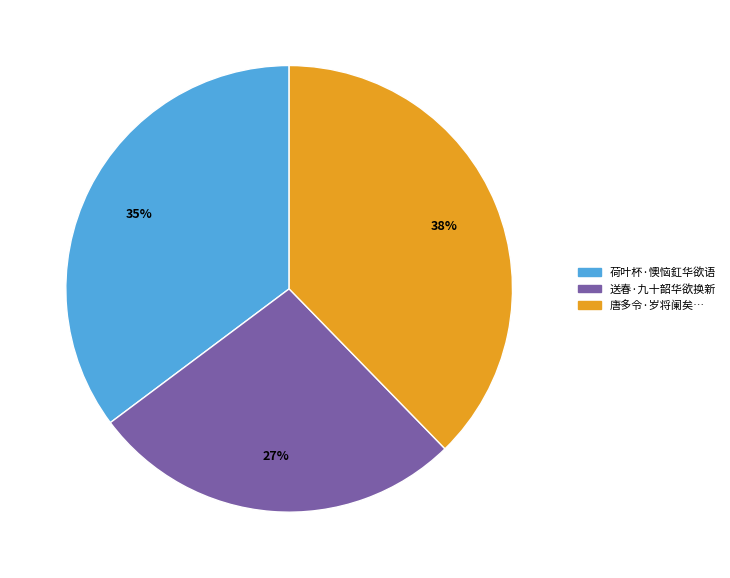

Count the number of slices in the pie.

3